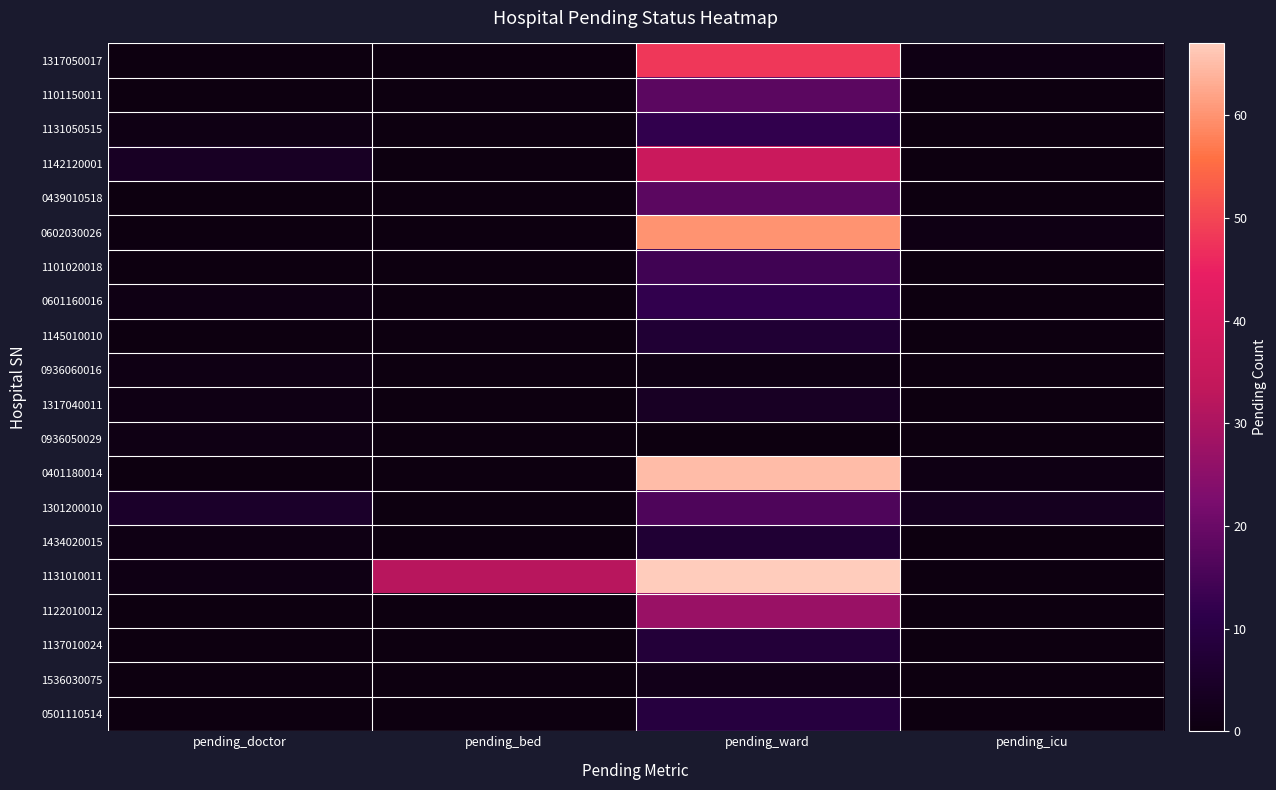

At which category does the chart reach its minimum across all series?

pending_doctor